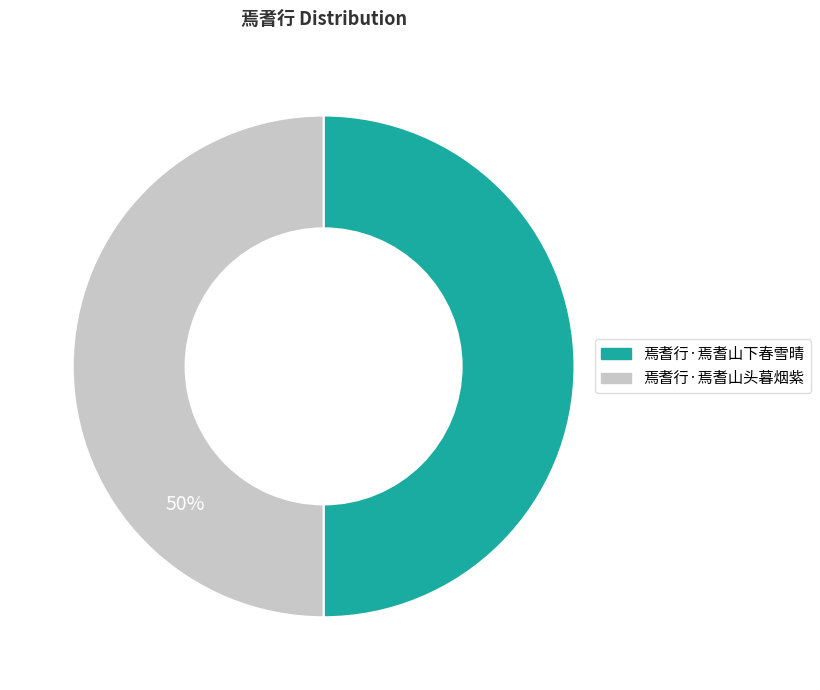

The 焉耆行·焉耆山头暮烟紫 slice represents 60% of the pie. True or false?

False